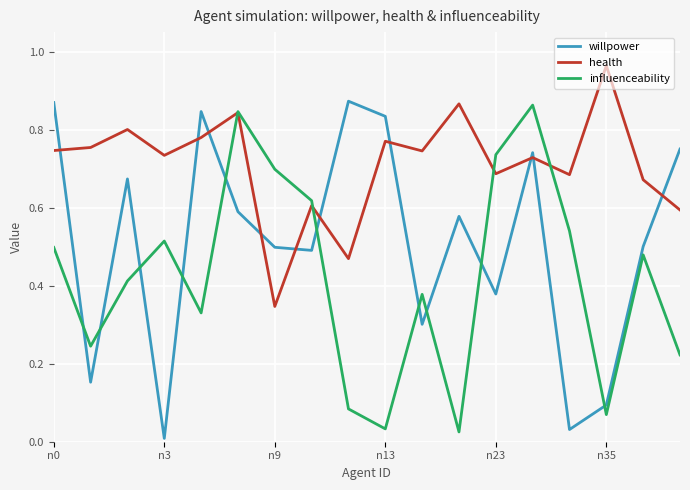

Rank the series by their average value, from highest to lowest.

health, willpower, influenceability